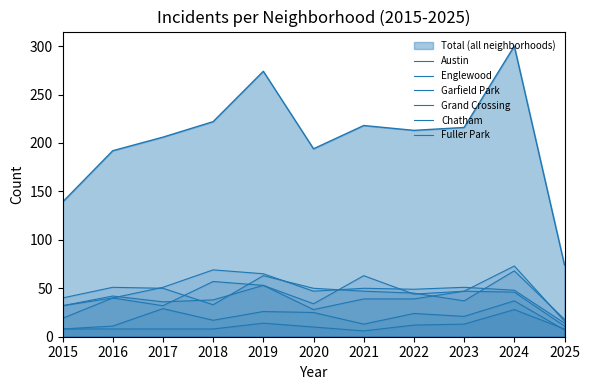

How many lines are shown in the chart?

7